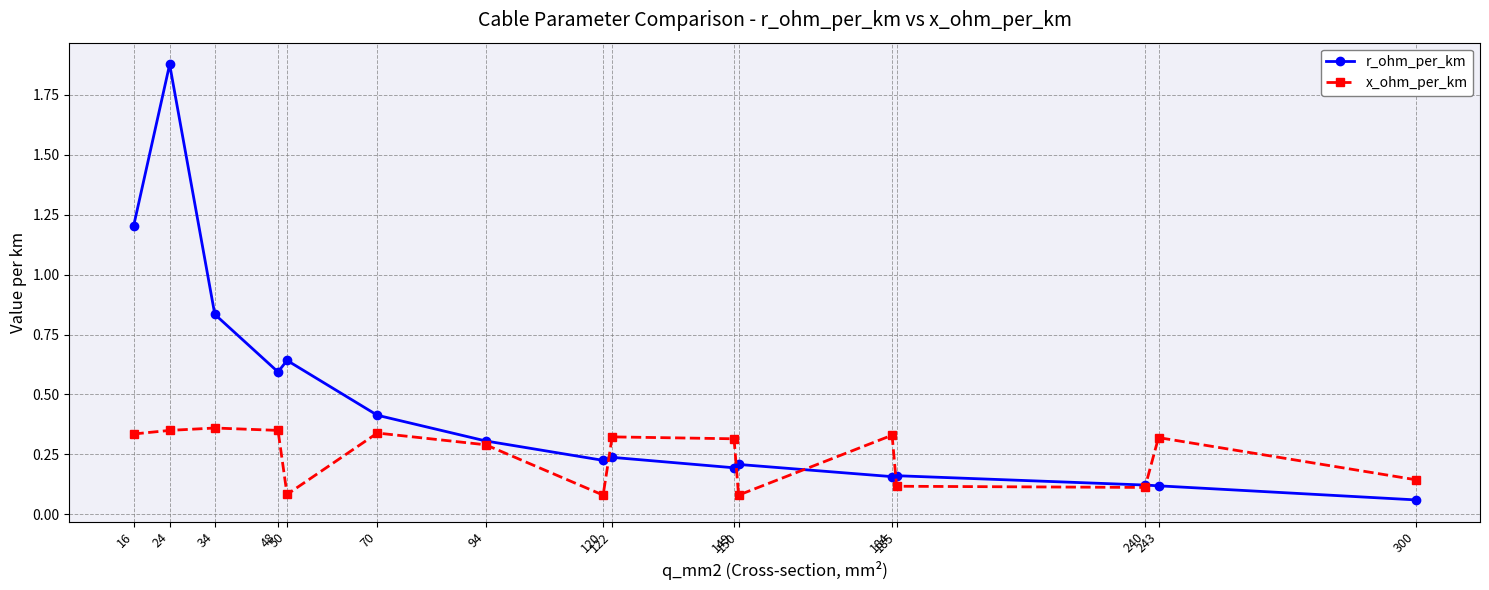

True or false: x_ohm_per_km has more than 0 interior local peaks.

True